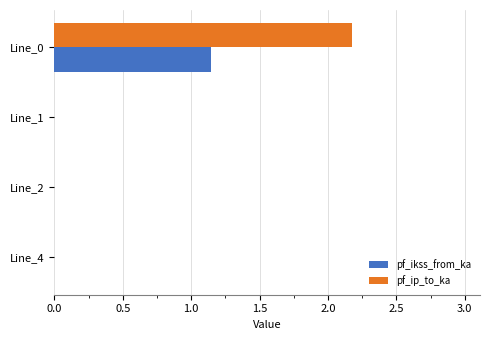

Is it true that pf_ip_to_ka equals 0.0 at Line_2?

True